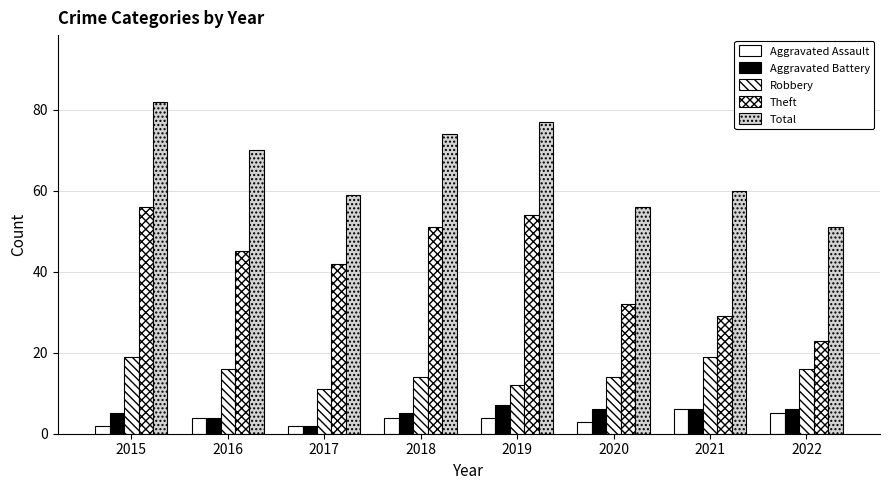

Count the number of categories in the chart.

8